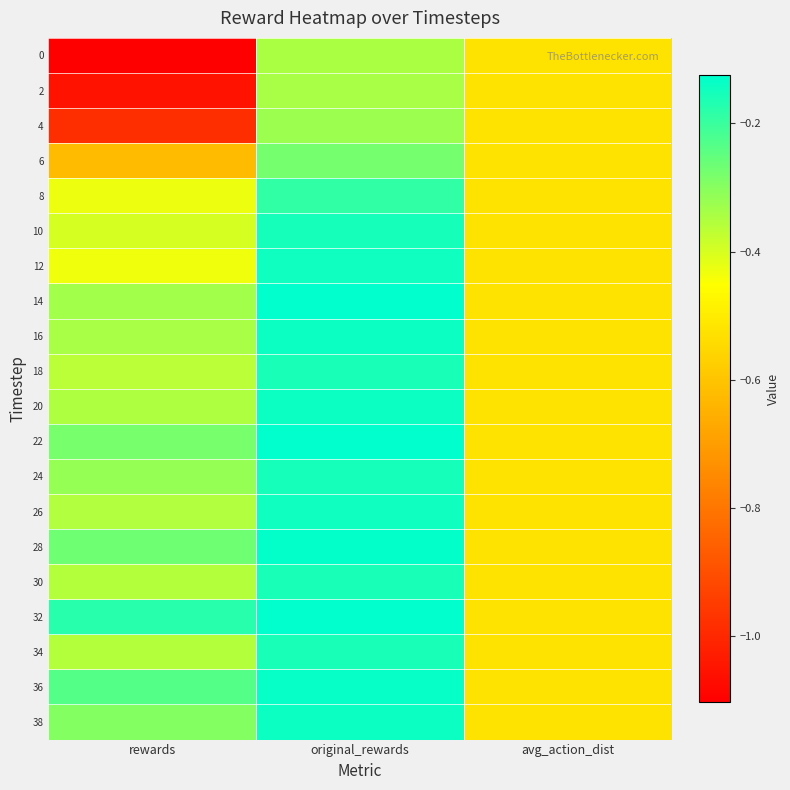

How many distinct data groups are displayed?

20